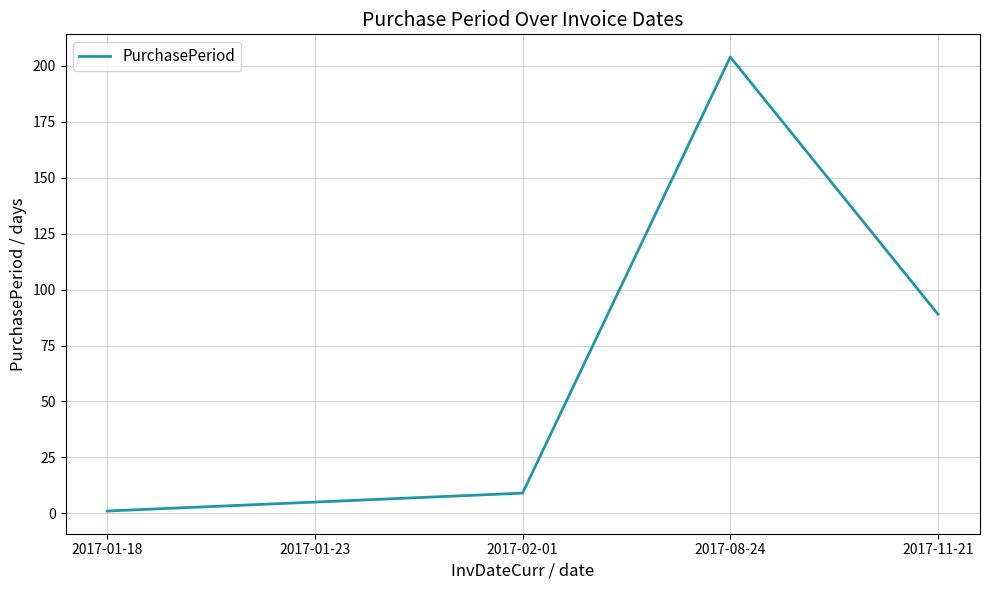

The chart shows a value of 5 at 2017-01-23. True or false?

True